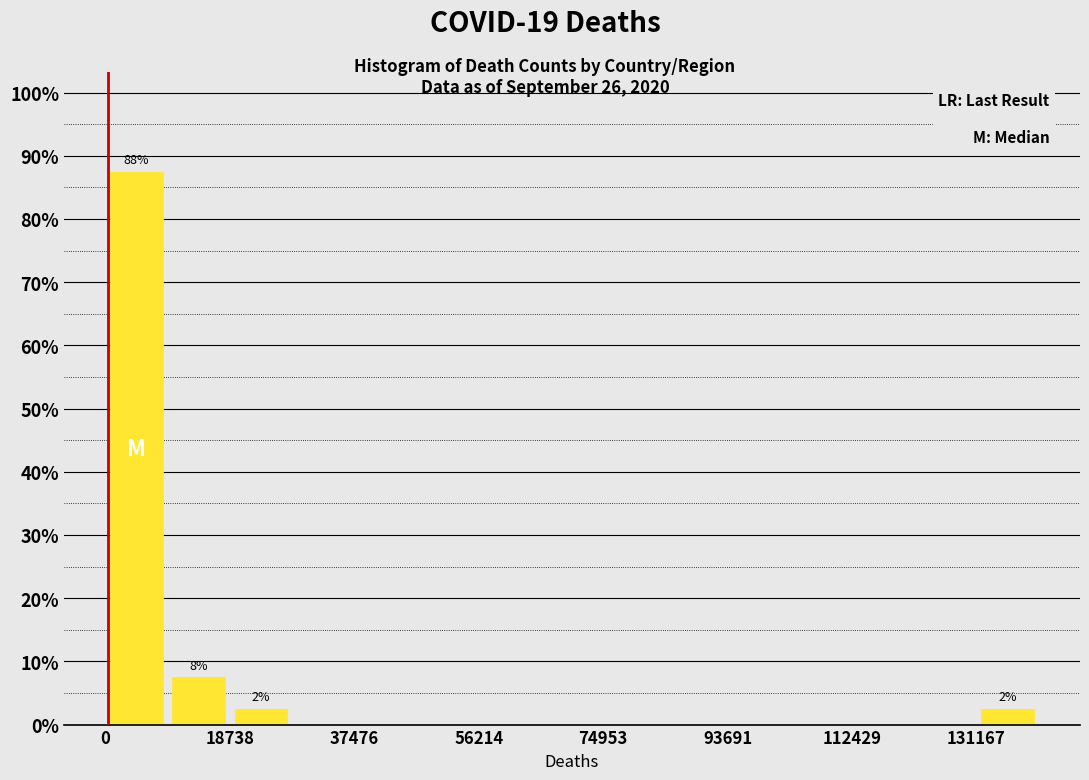

Which range on the x-axis has the tallest bar?

0 to 10000